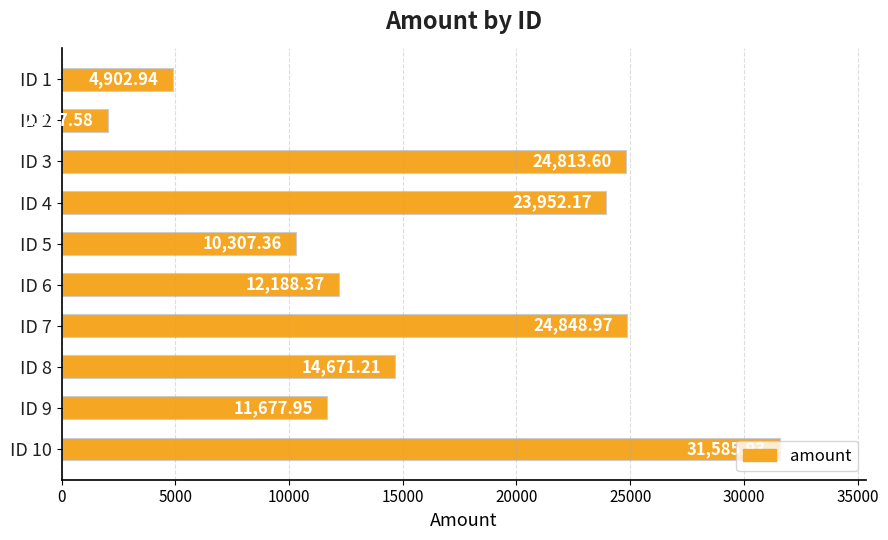

What is the change in value from ID 4 to ID 5?

-13644.8